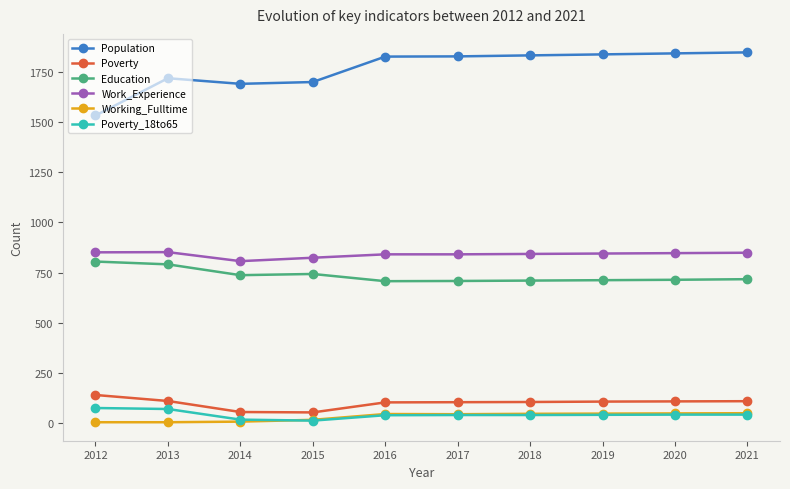

Which series has the largest range (max minus min)?

Population